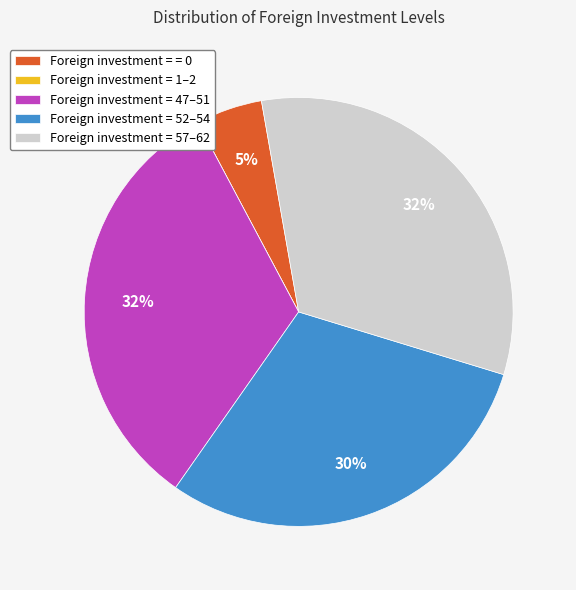

To the nearest percent, what percentage of the pie is Foreign investment = = 0?

5%